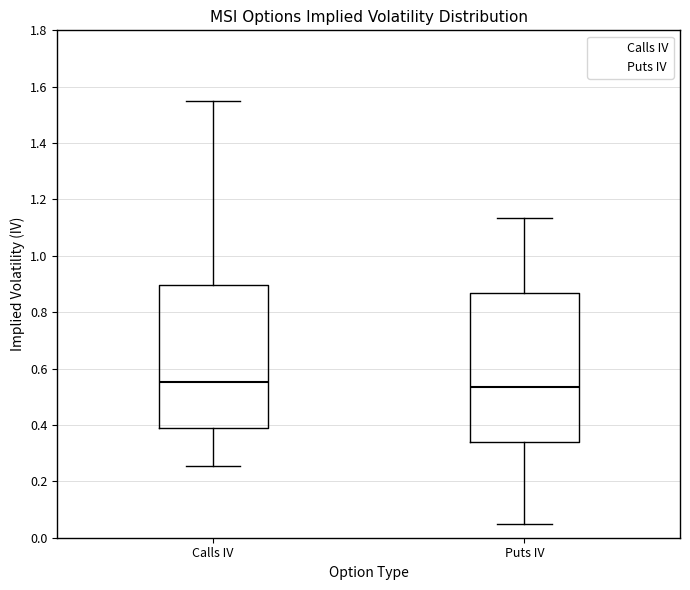

Reading left to right, transcribe this box plot: for each box, give where its median line is, the range the box spans, and where its two whiskers end, as read against the y-axis. The values are not printed on the chart, so give them approximately, as read against the axis.

Calls IV: median 0.56, box 0.38 to 0.90, whiskers 0.26 to 1.54
Puts IV: median 0.54, box 0.34 to 0.86, whiskers 0.06 to 1.14